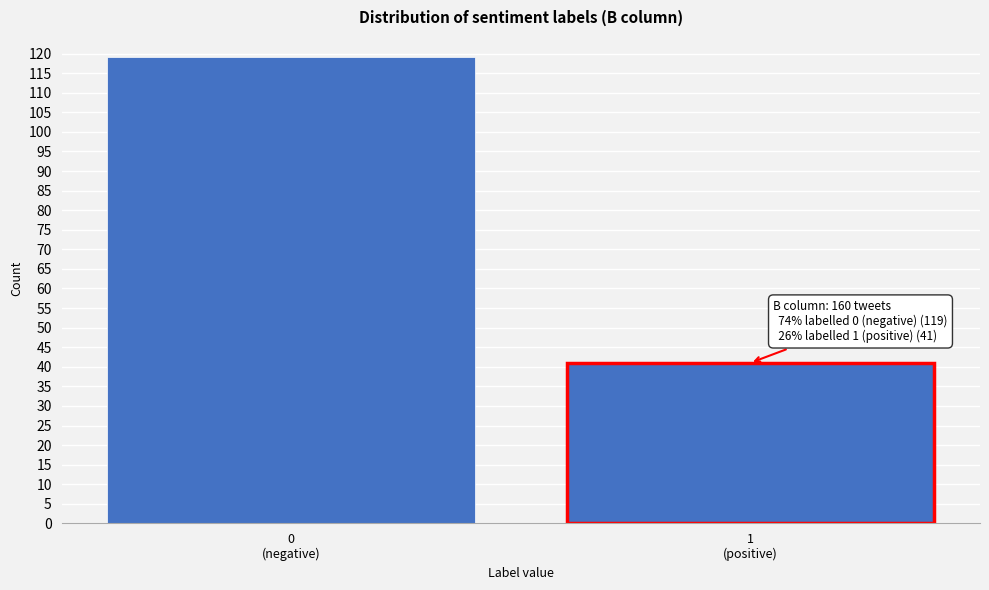

What is the minimum value shown in the chart?

41